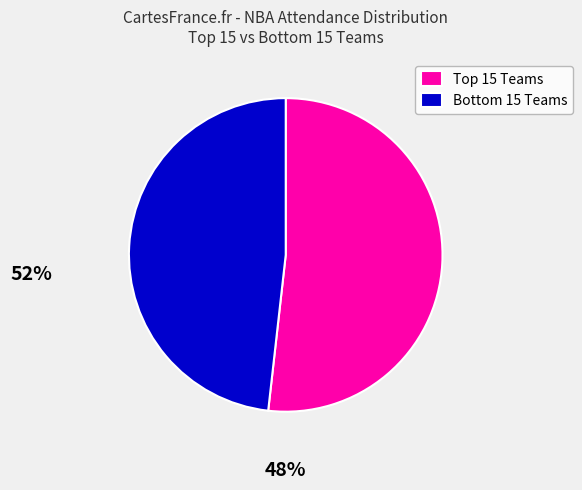

Is there a majority slice in this chart?

Yes